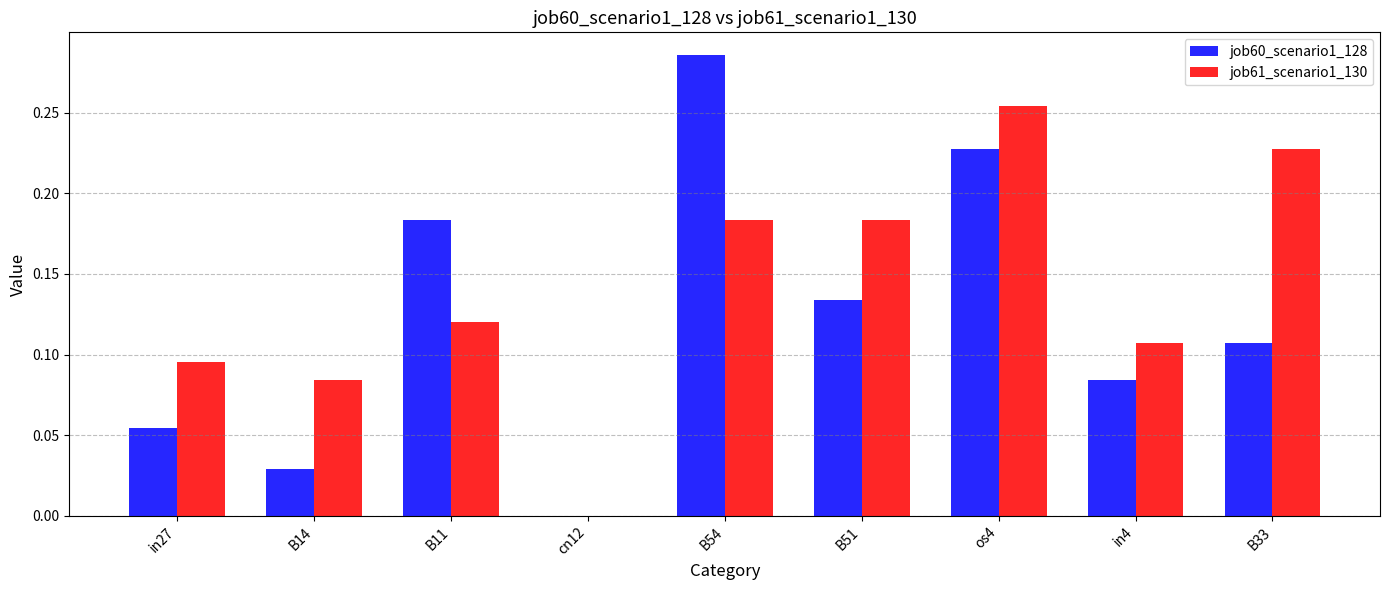

Is it true that job61_scenario1_130 equals 0.0 at B54?

False